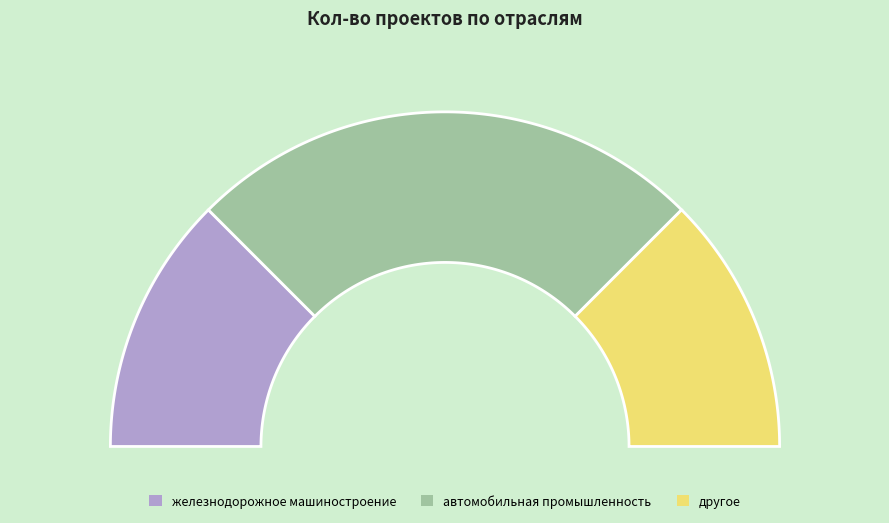

To the nearest percent, what is the difference between the largest and smallest slice percentages?

25%